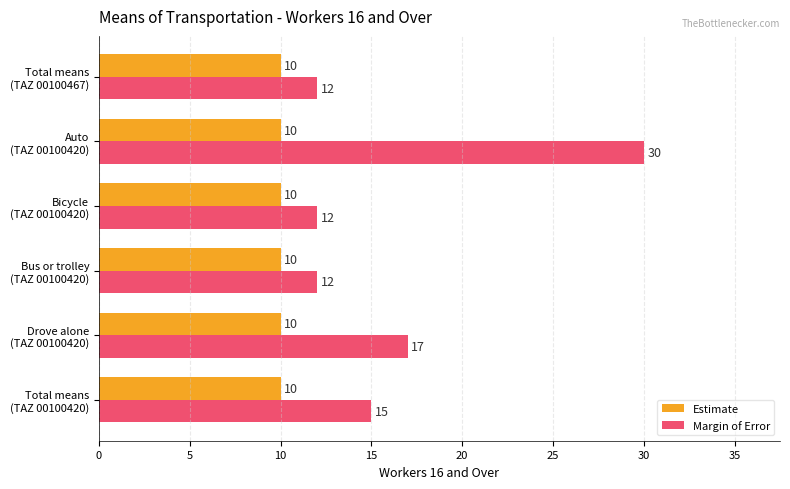

At which category is the sum across all series the highest?

Auto
(TAZ 00100420)